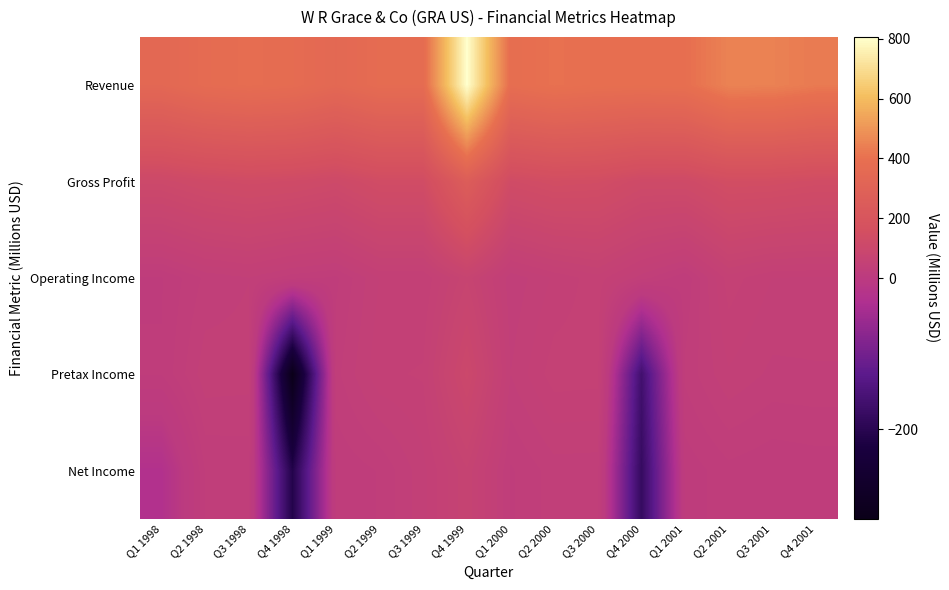

How many categories are shown in the chart?

16